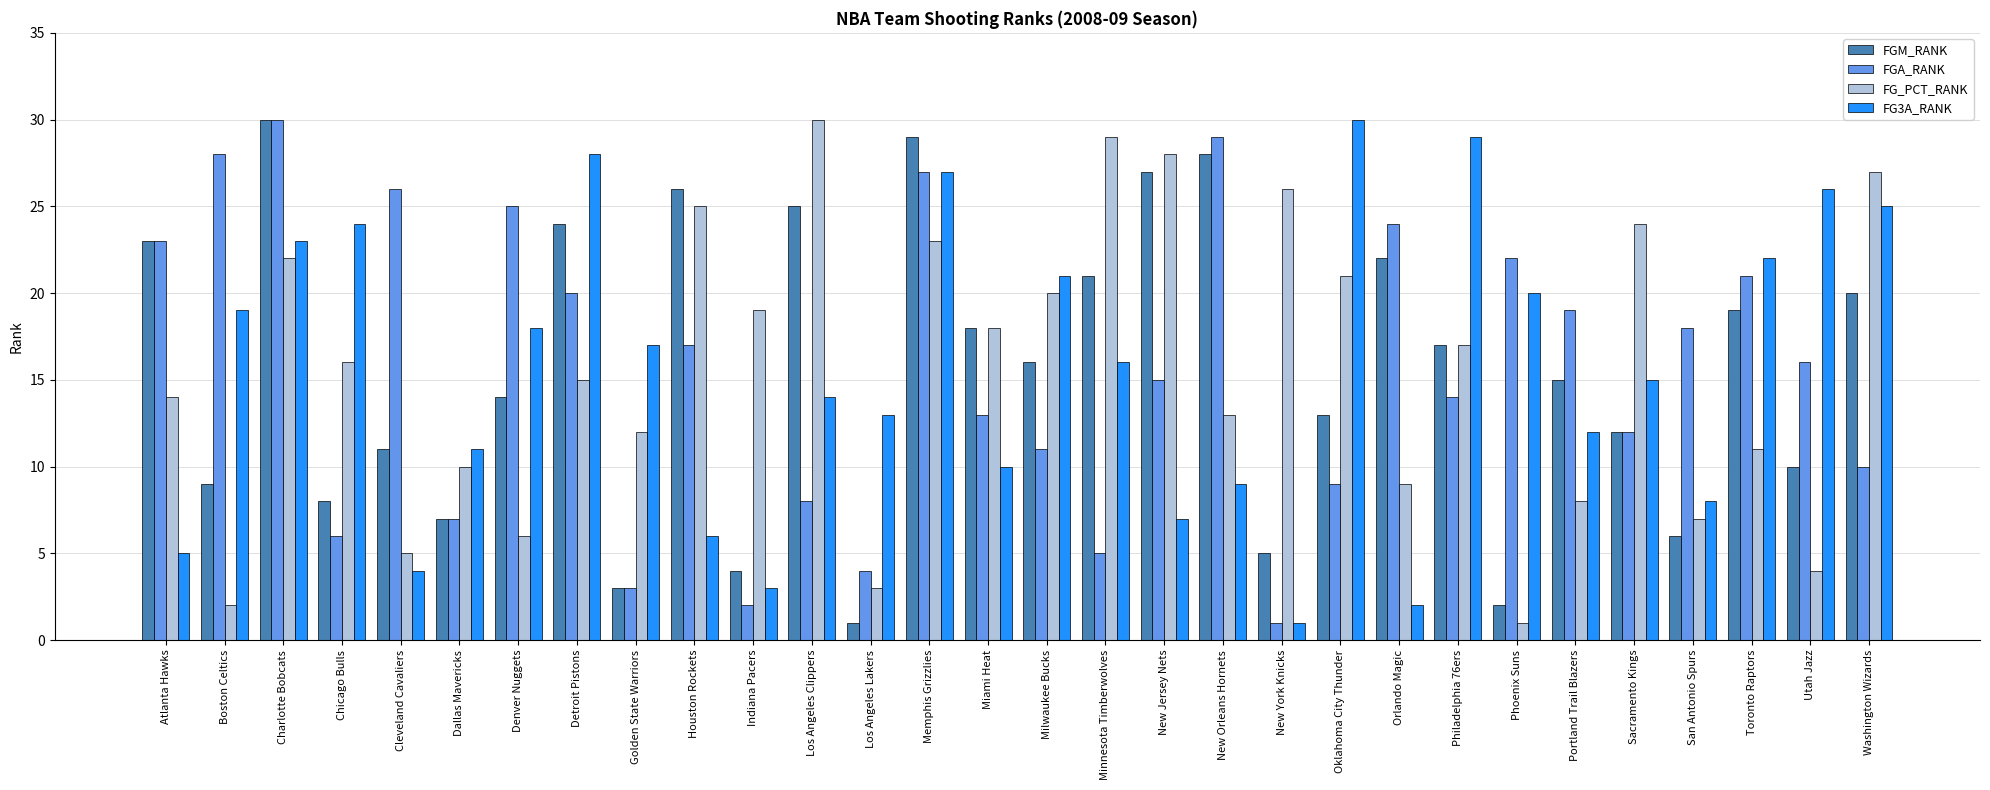

What position from the right is Indiana Pacers?

20